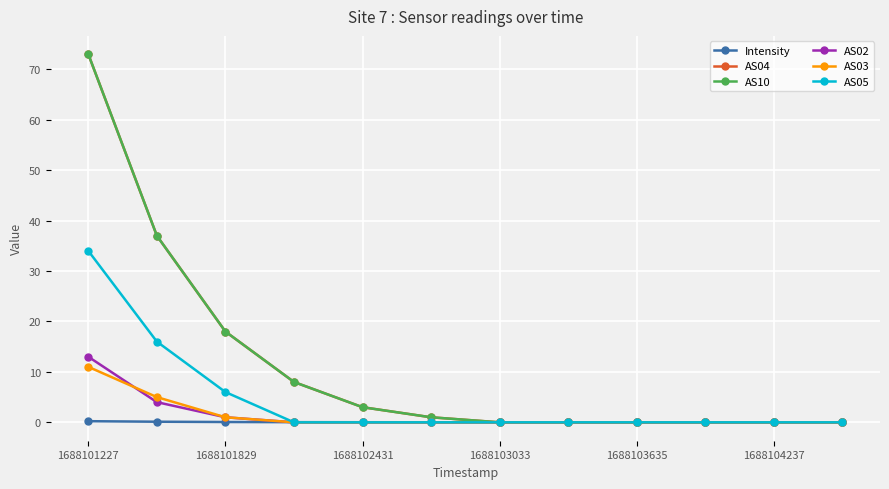

Is this an area chart (filled region under the line)?

No